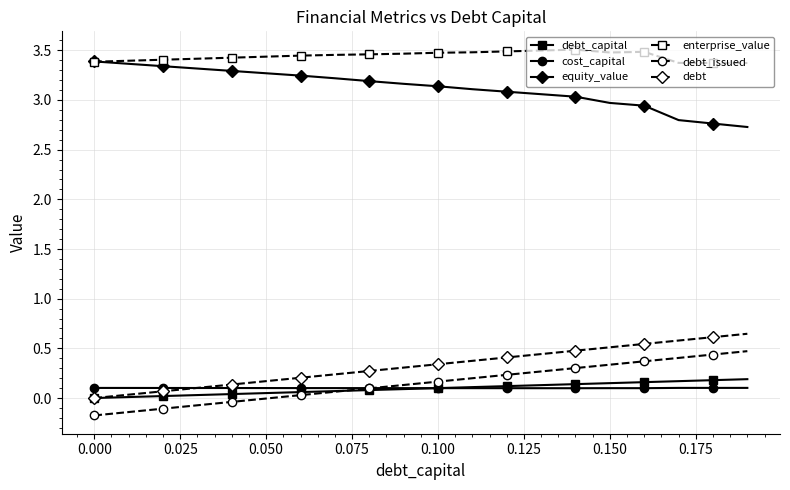

At how many categories does at least one series exceed 1?

20